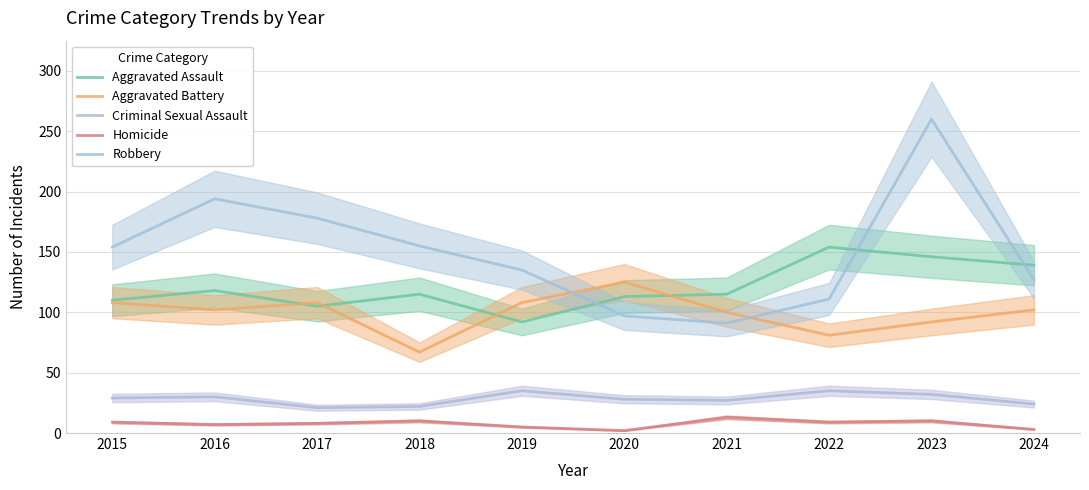

What is the total value across all series at 2019?

375